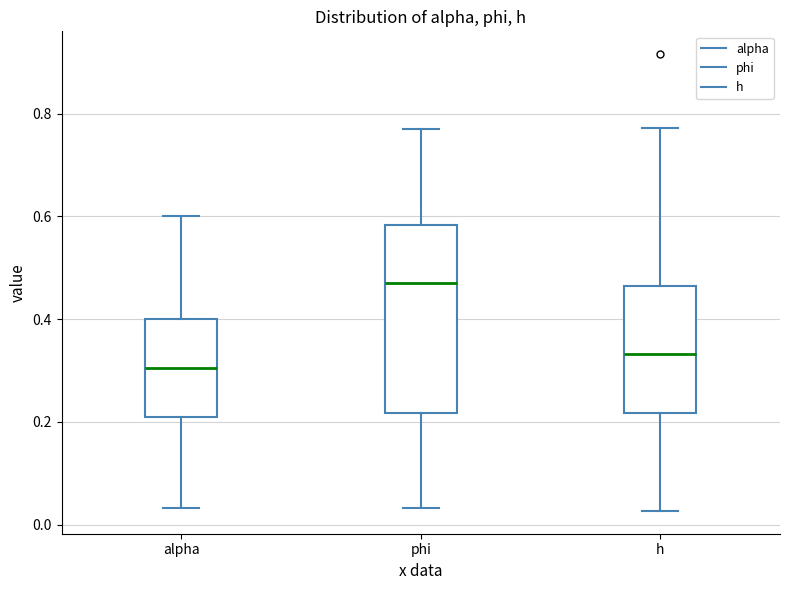

Comparing the boxes themselves (not the whiskers), which one is the tallest?

phi